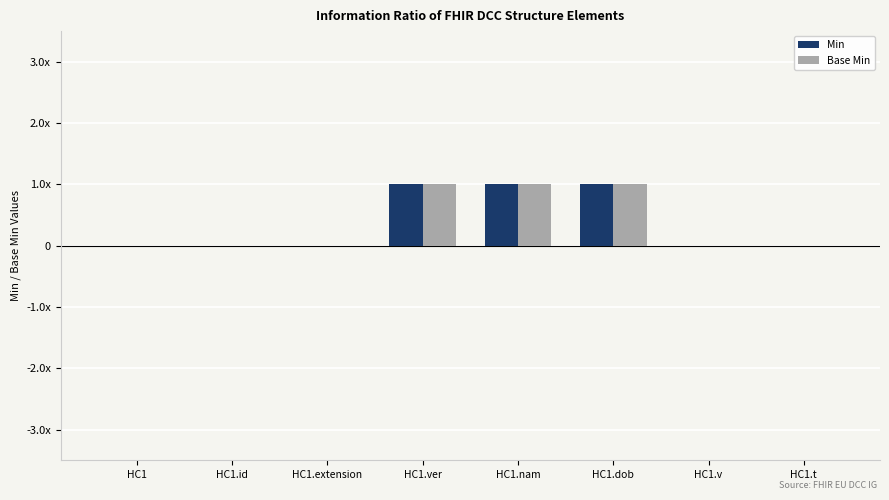

Does the chart contain stacked bars?

No